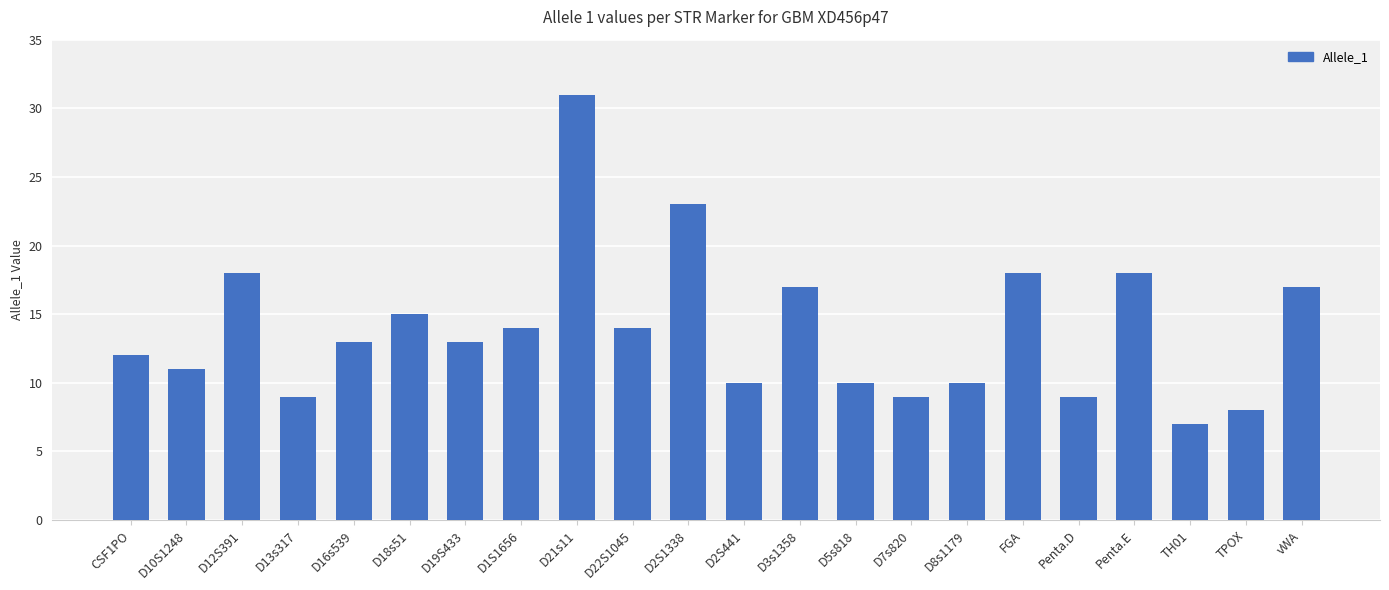

The value at TPOX is 4. True or false?

False